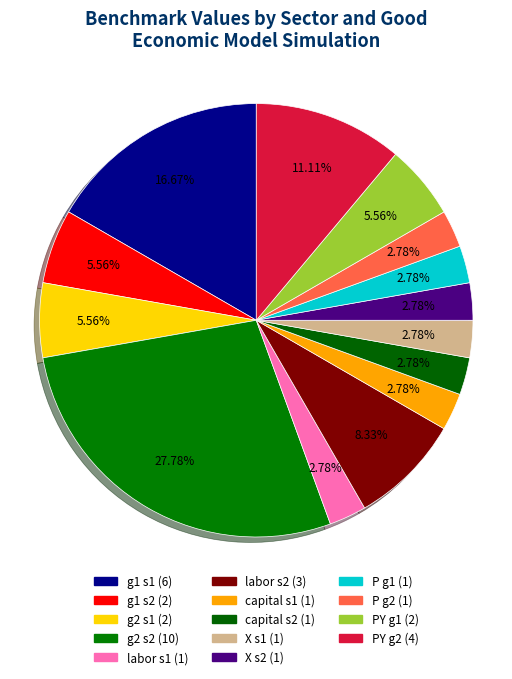

What is the largest slice in the pie chart?

g2 s2